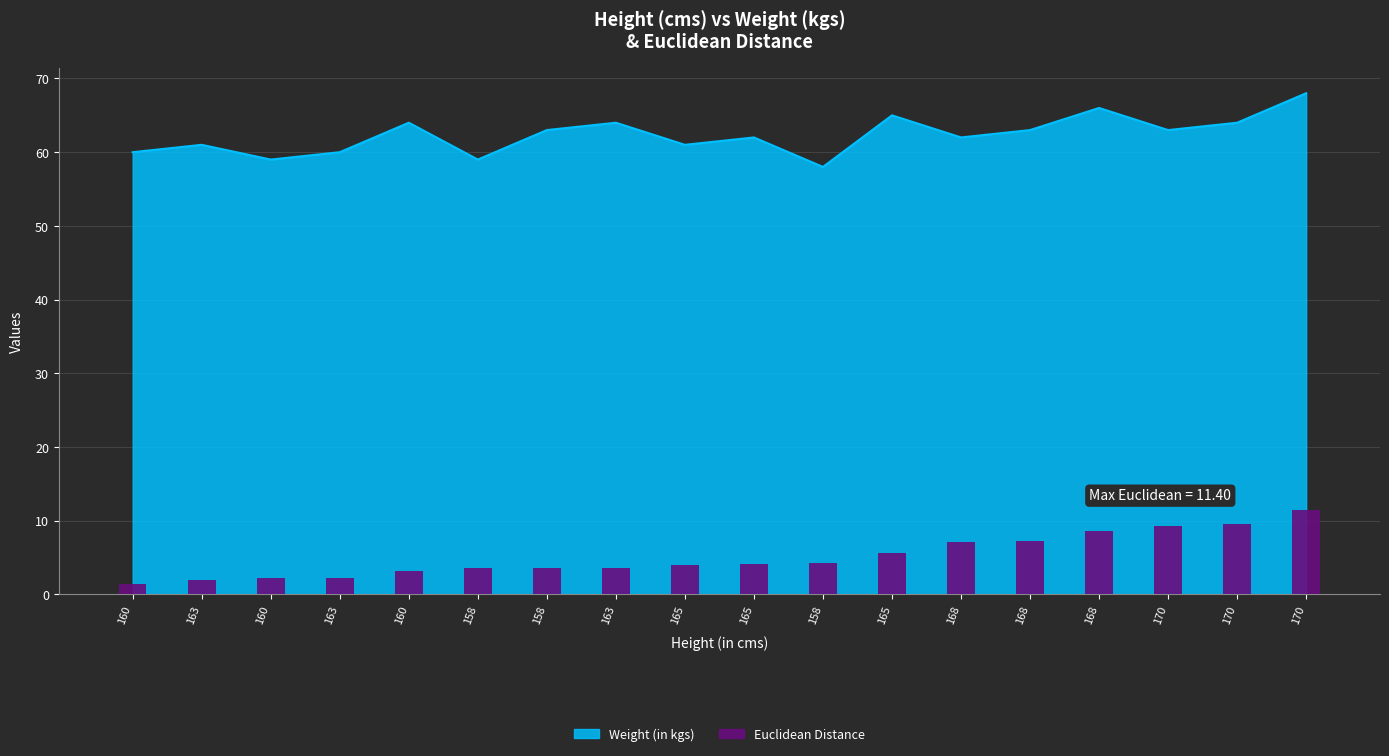

What is the change in value from 158 to 170?

+5.9